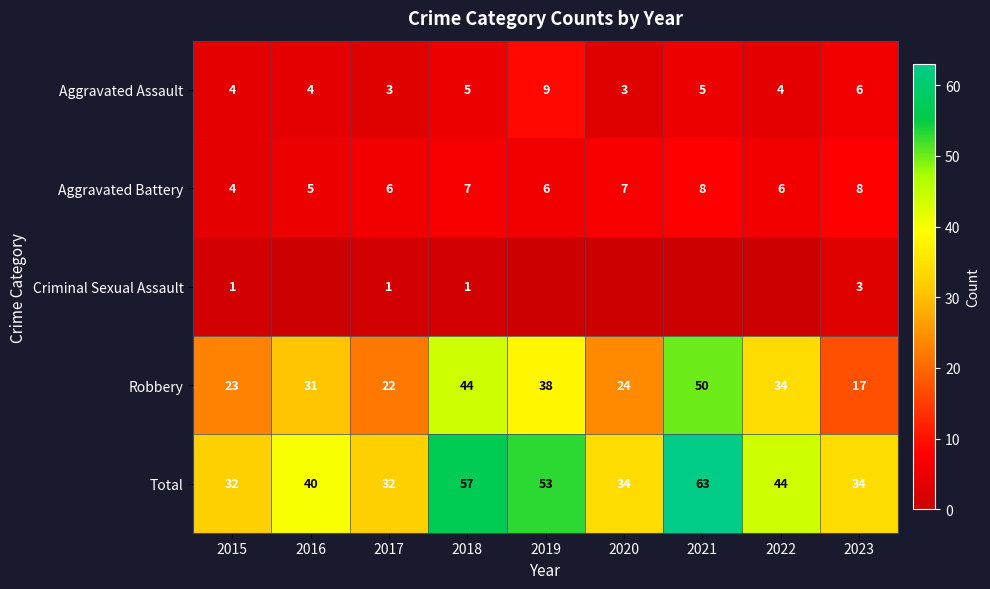

What is the sum of all Robbery values?

283